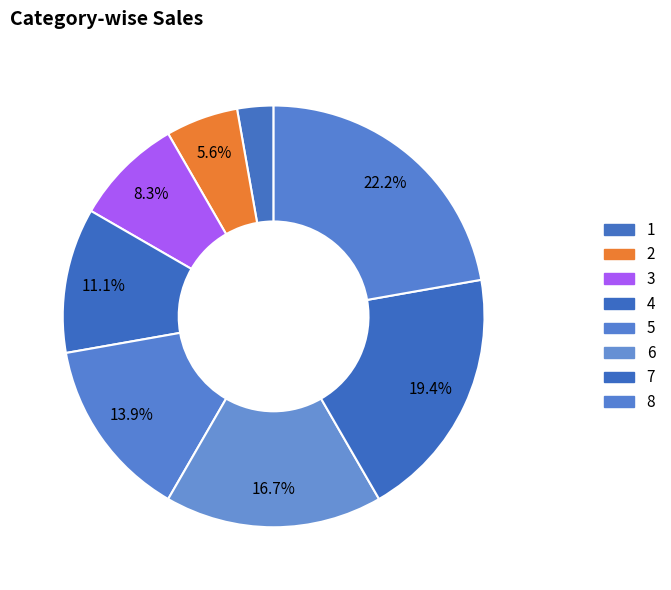

What is the change in value from 1 to 4?

+3